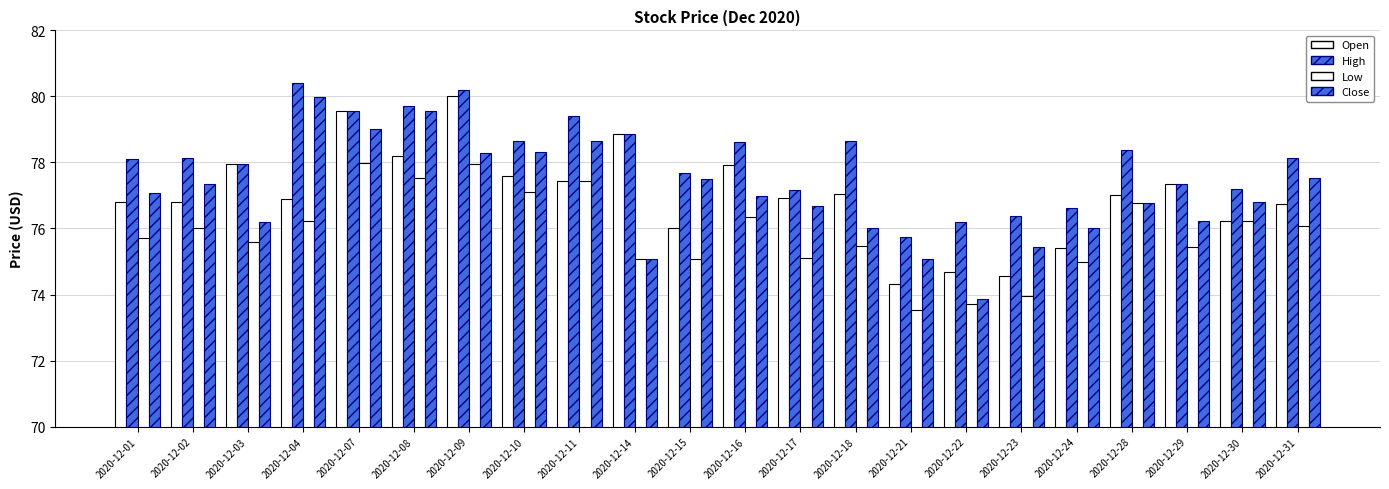

What is the average value of the High series?

78.1